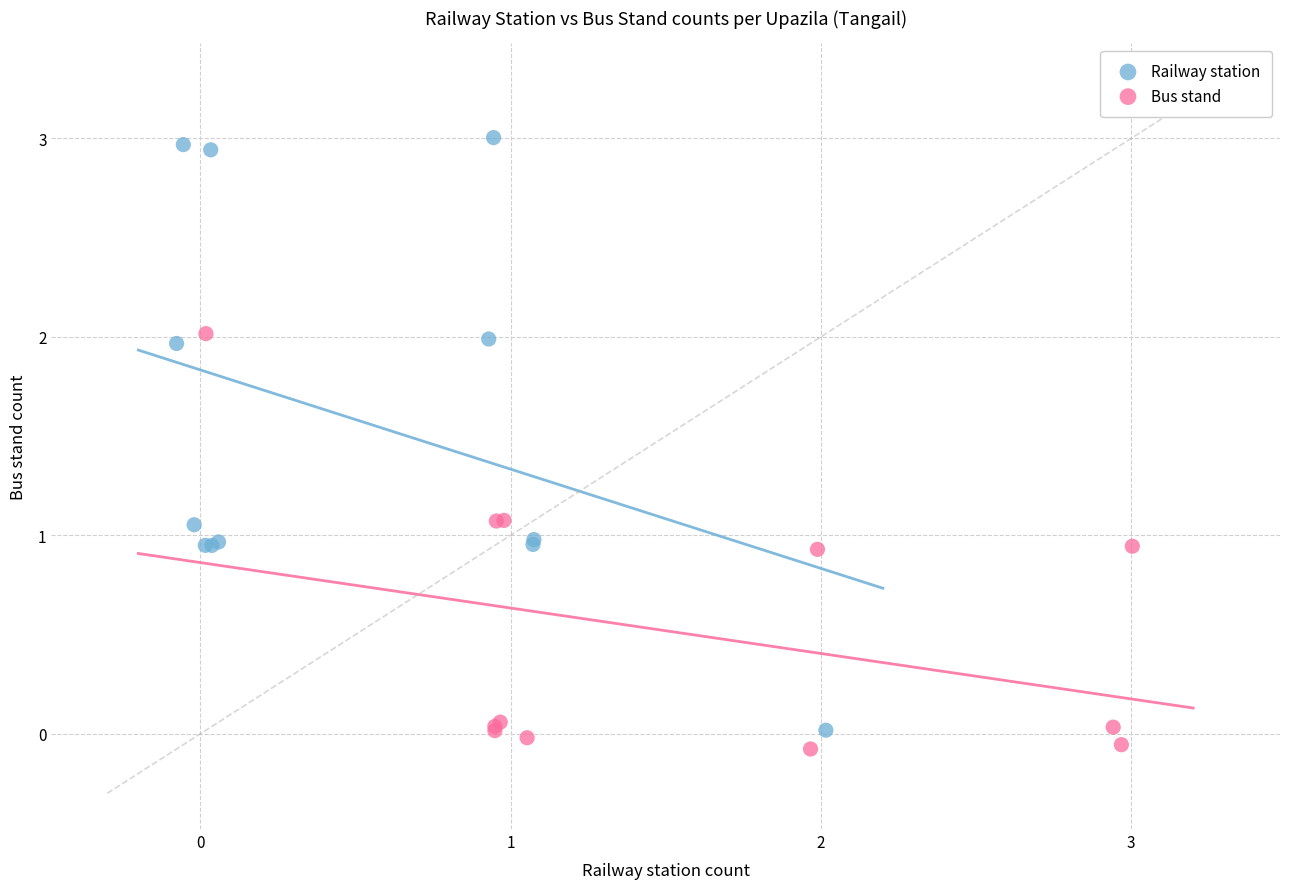

Which series contains the lowest Y value?

Bus stand